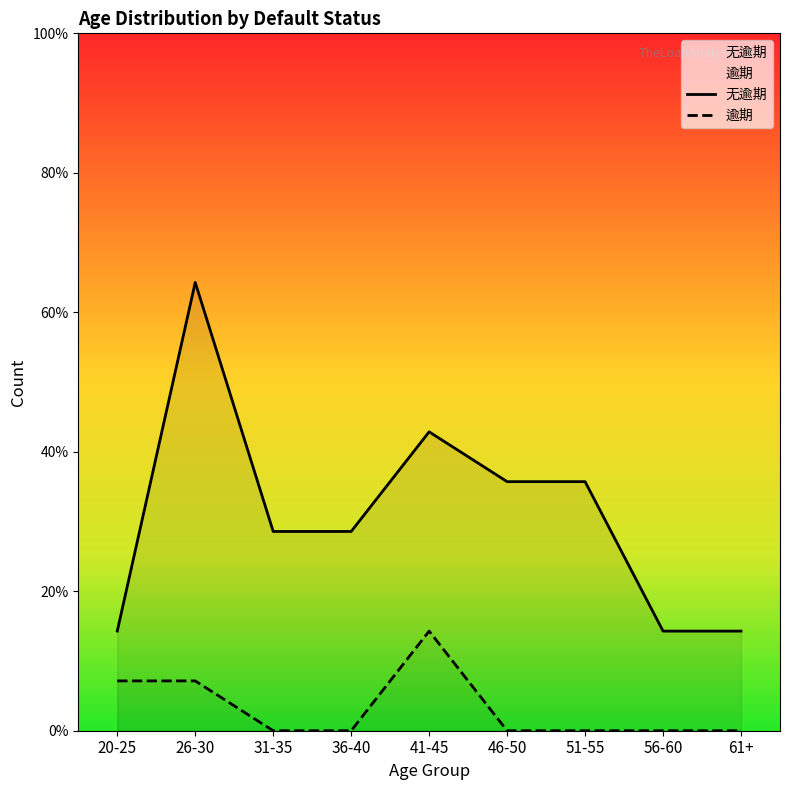

Count the 无逾期 values in the range 2 to 5.

7